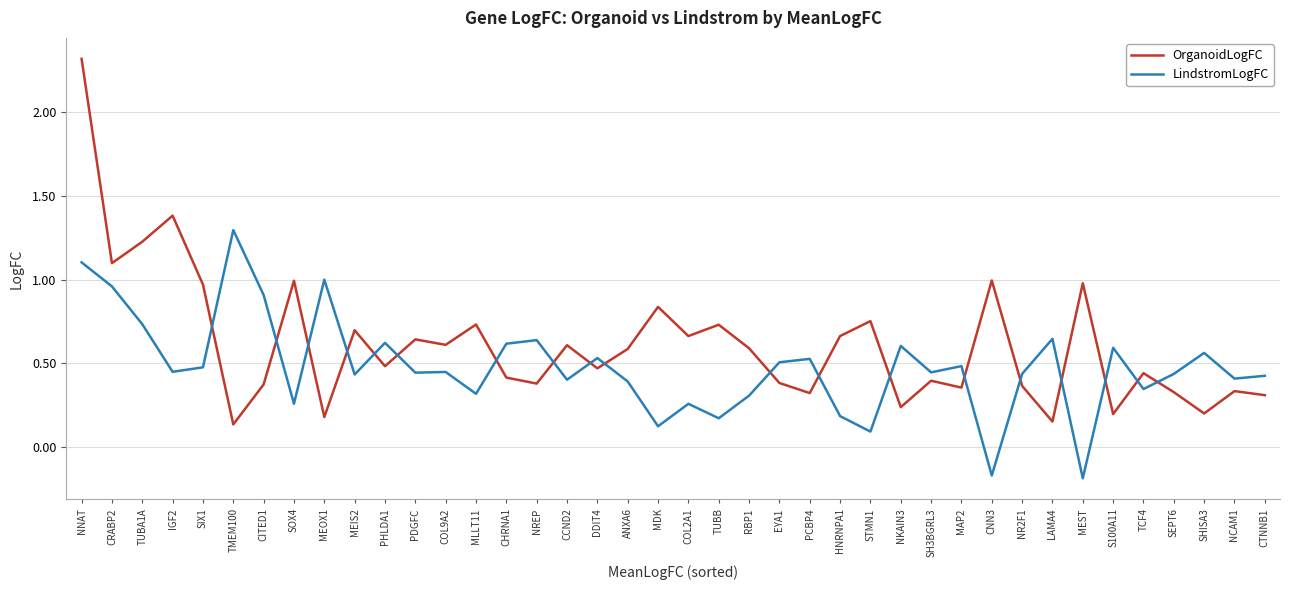

Which series has the widest spread of values?

OrganoidLogFC